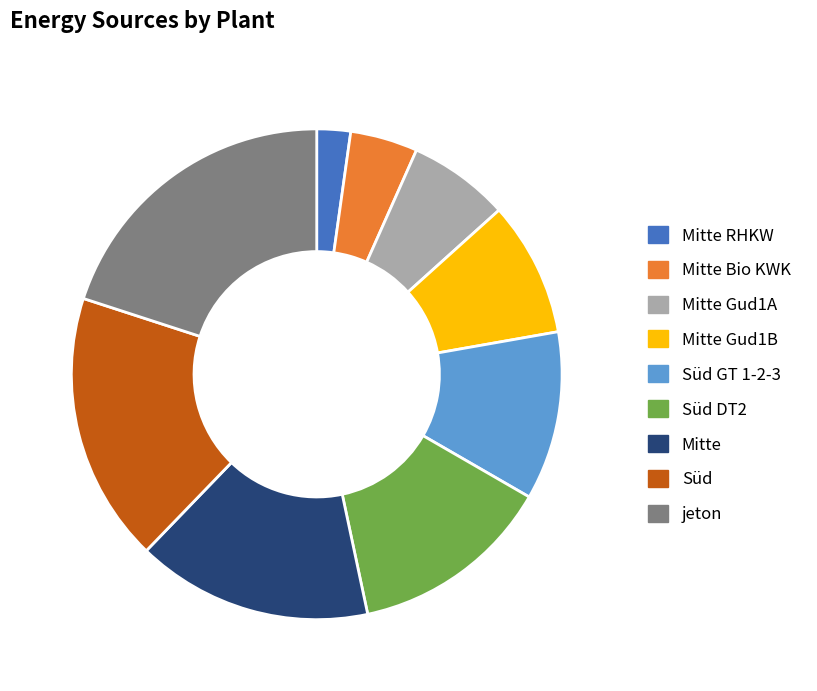

Is the sum of Mitte Bio KWK and Mitte greater than half?

No